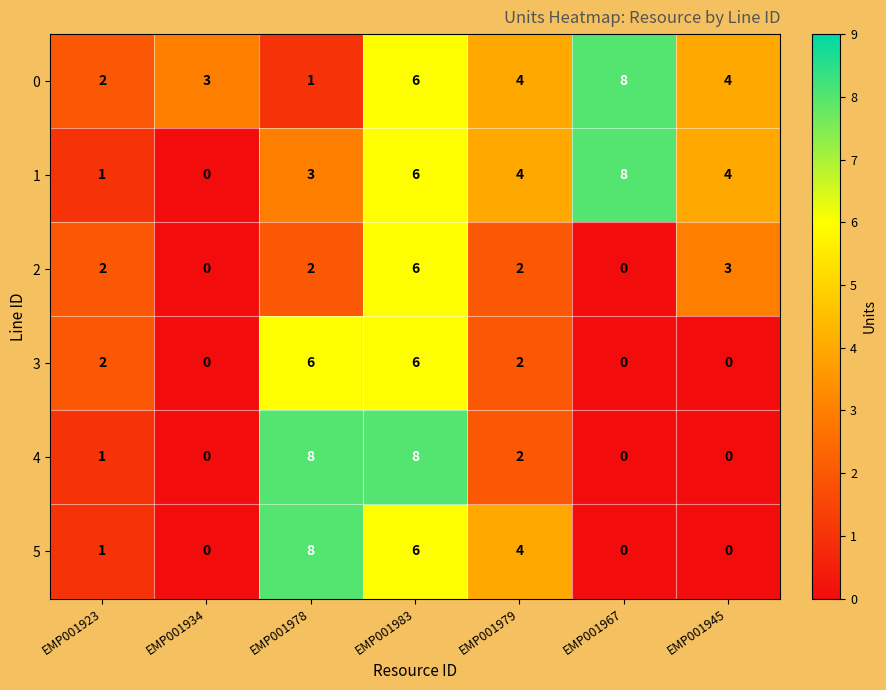

What is the highest value of the 2 series?

6